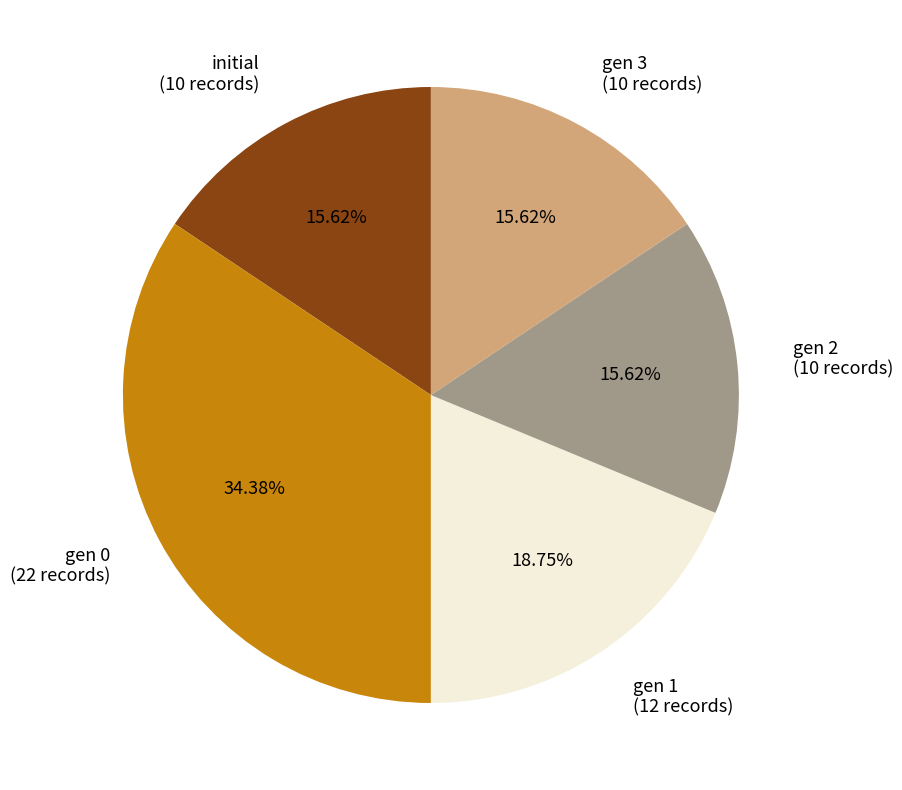

Does initial (10 records) represent more than half of the total?

No